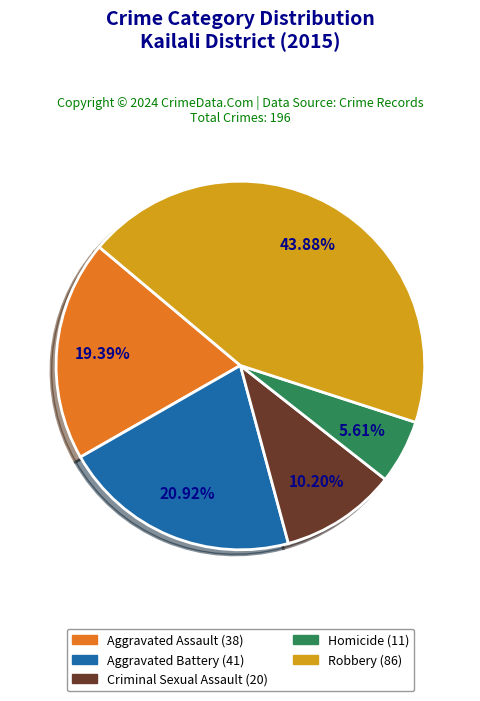

To the nearest percent, what percentage of the pie is Aggravated Battery?

21%